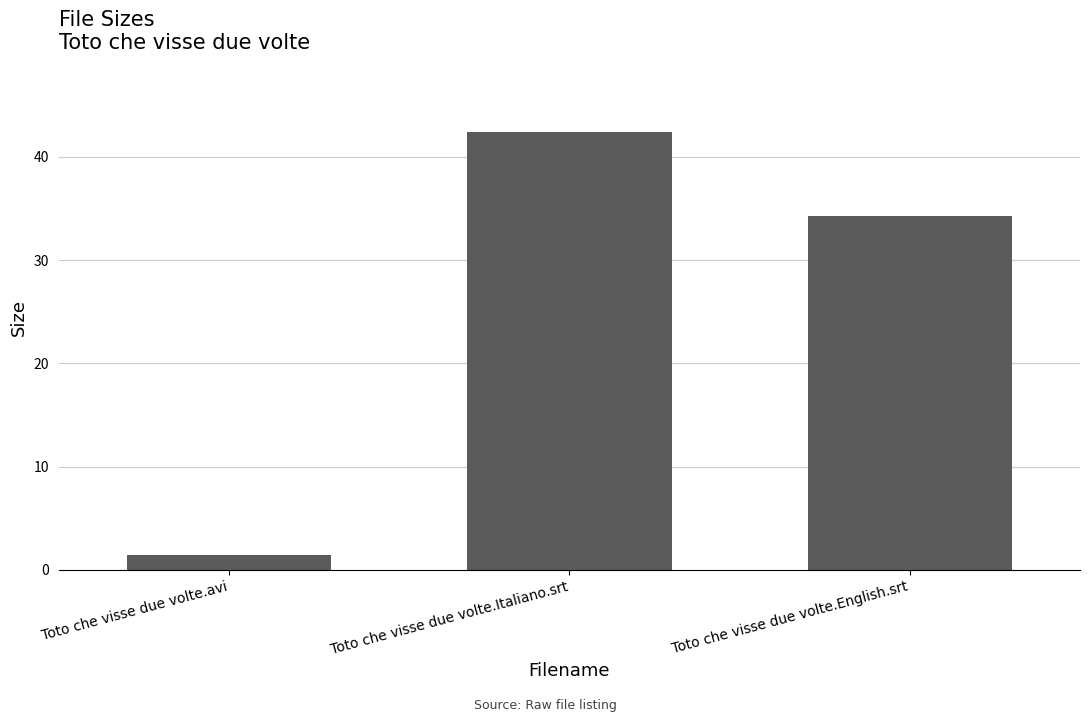

What is the difference between the maximum and minimum values?

41.0